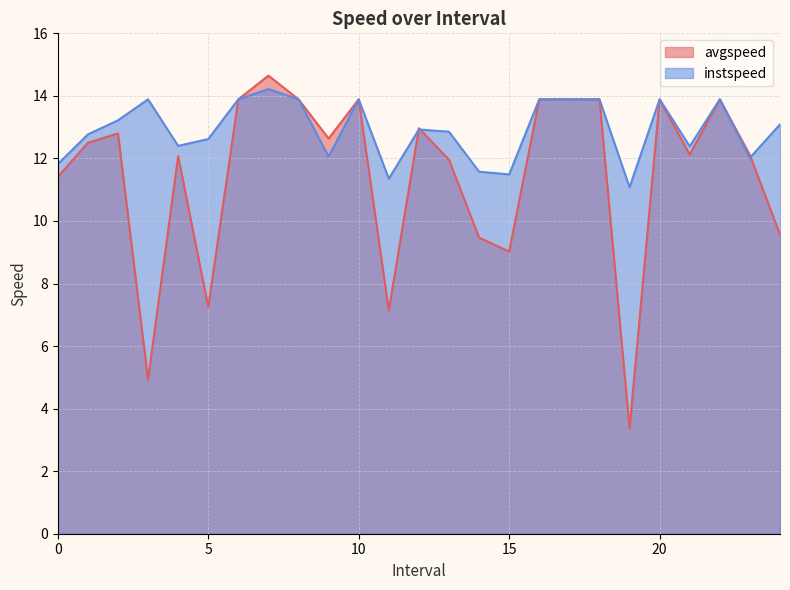

Where is avgspeed nearest to the value 9?

15